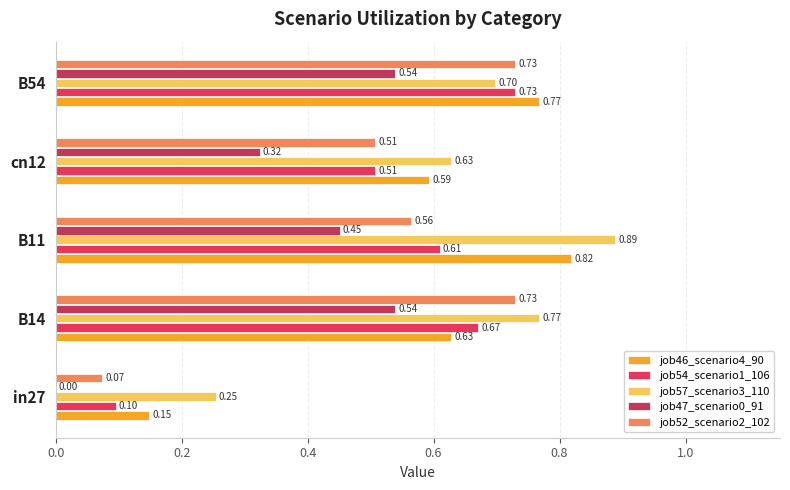

Is the value of job54_scenario1_106 at B11 greater than the value of job57_scenario3_110 at B14?

No